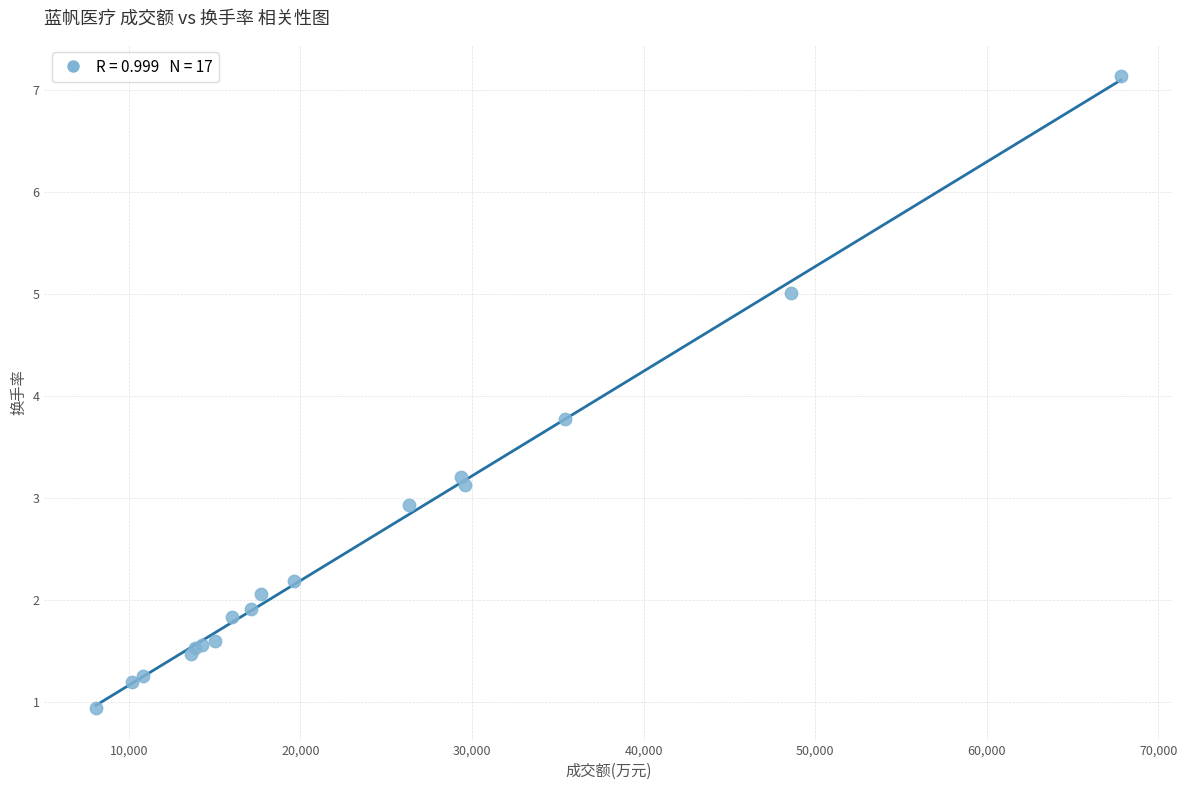

What Y value in the scatter plot is closest to 4?

3.8